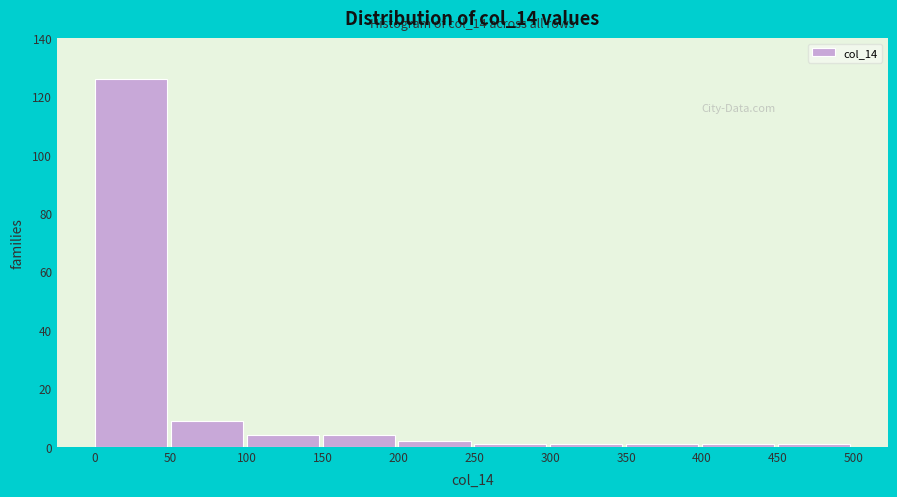

Which range on the x-axis has the tallest bar?

0 to 50